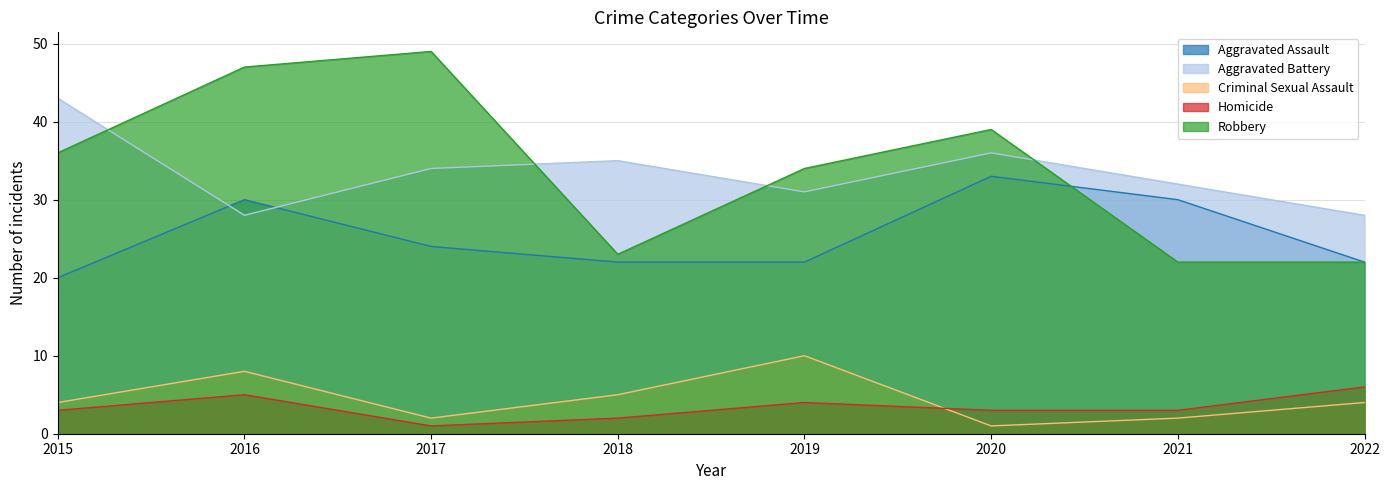

Which series changed the most between 2020 and 2021?

Robbery